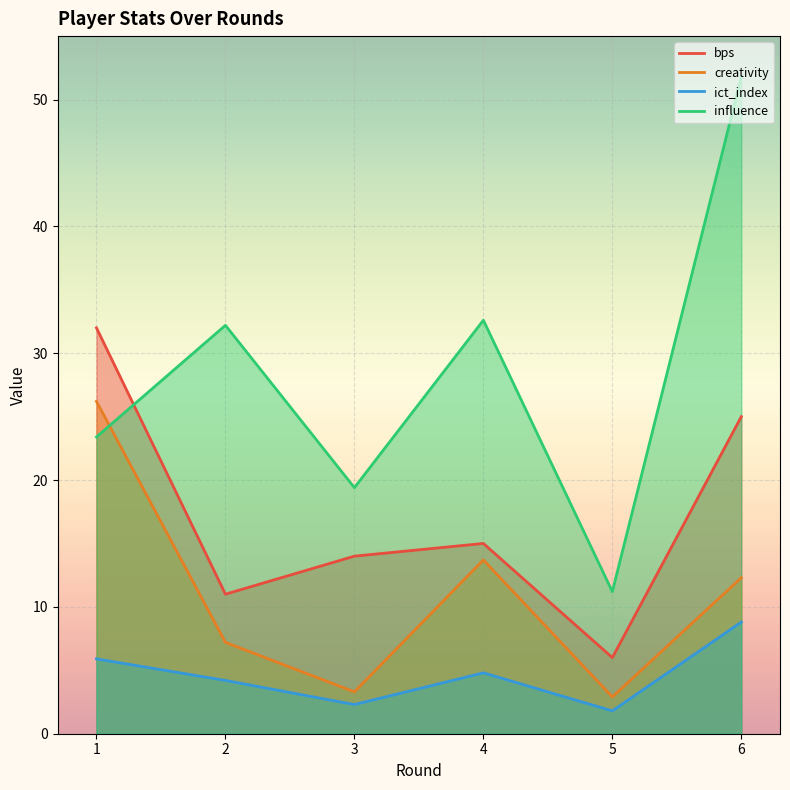

Reading left to right, what are all the values shown in this chart?

bps: 1=32.0	2=11.0	3=14.0	4=15.0	5=6.0	6=25.0
creativity: 1=26.2	2=7.2	3=3.3	4=13.7	5=2.9	6=12.3
ict_index: 1=5.9	2=4.2	3=2.3	4=4.8	5=1.8	6=8.8
influence: 1=23.4	2=32.2	3=19.4	4=32.6	5=11.2	6=51.8